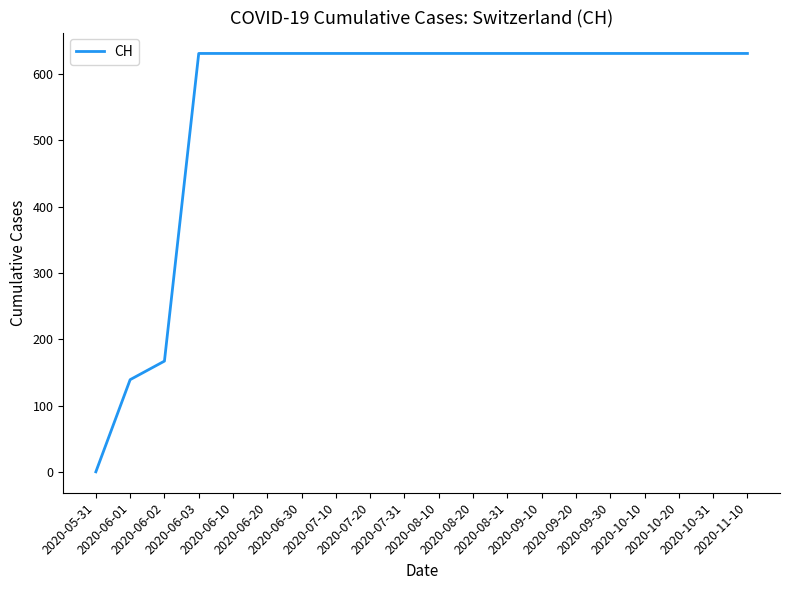

What is the difference between the maximum and minimum values?

631